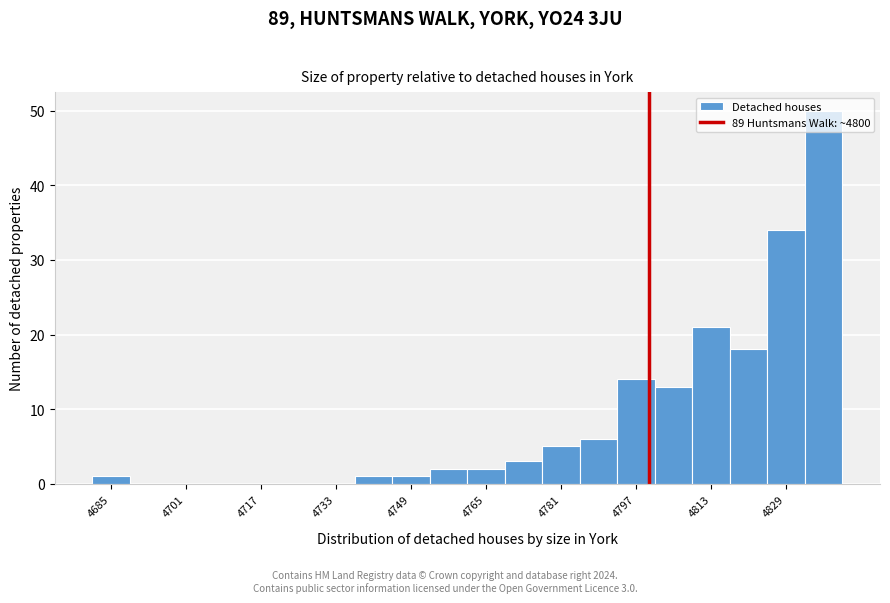

Read against the x-axis, roughly where is the centre of the tallest bar?

4838